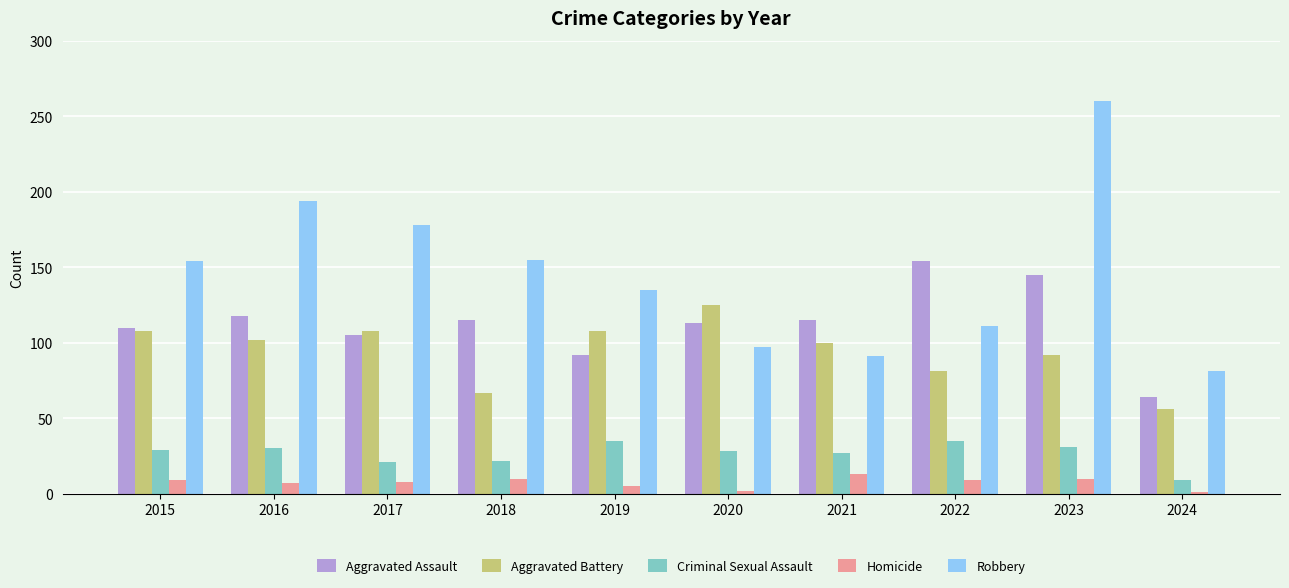

What is the difference between the maximum and minimum values in the Homicide series?

12